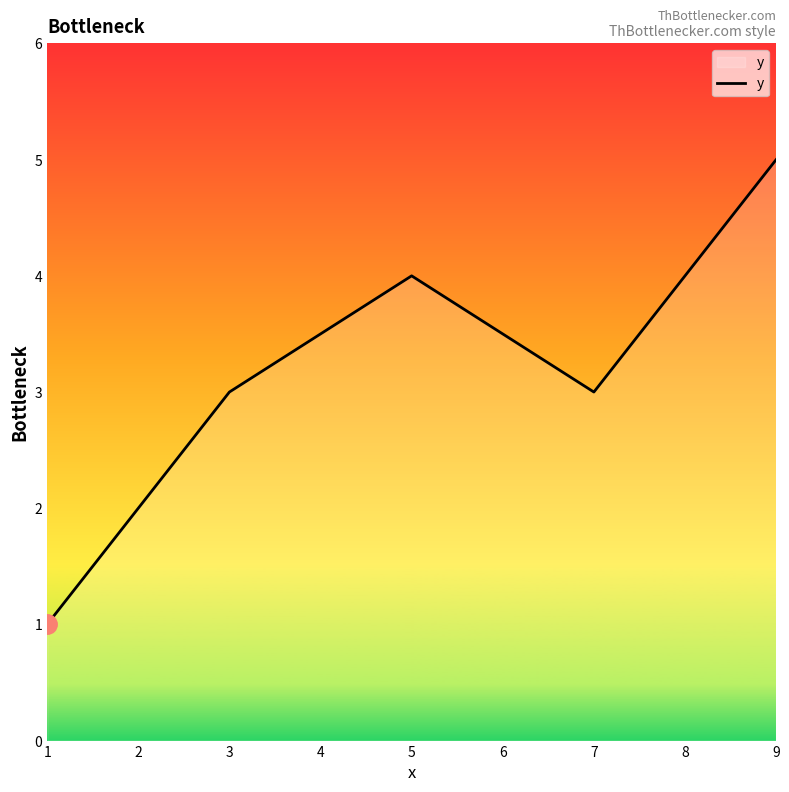

Which category has the highest value across all series?

9